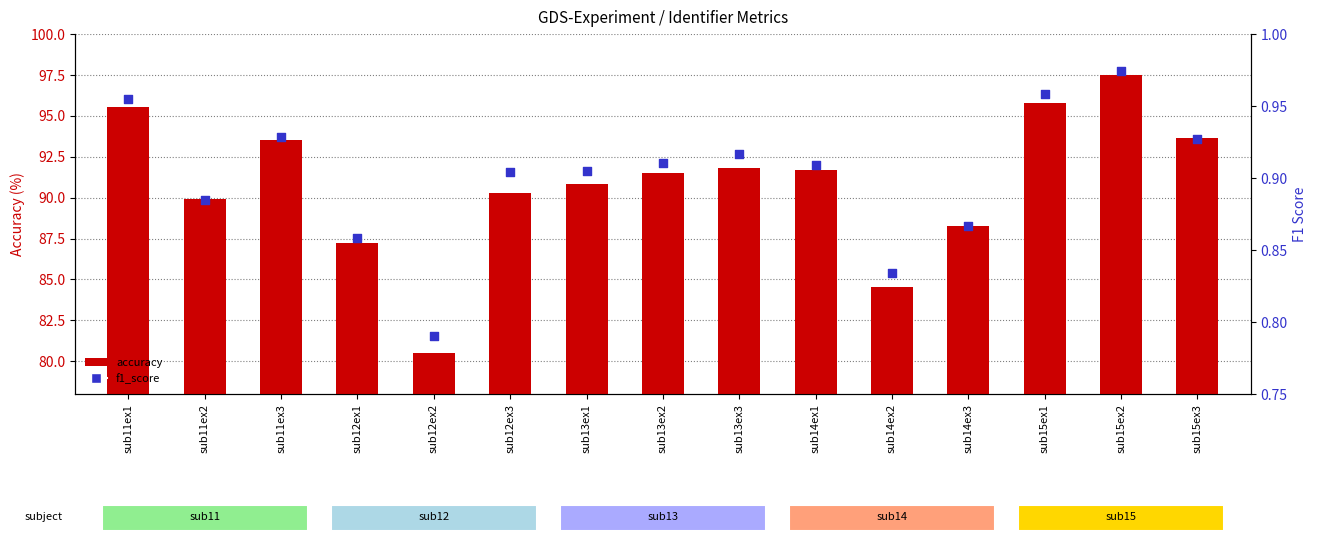

Which series contains the lowest Y value?

f1_score